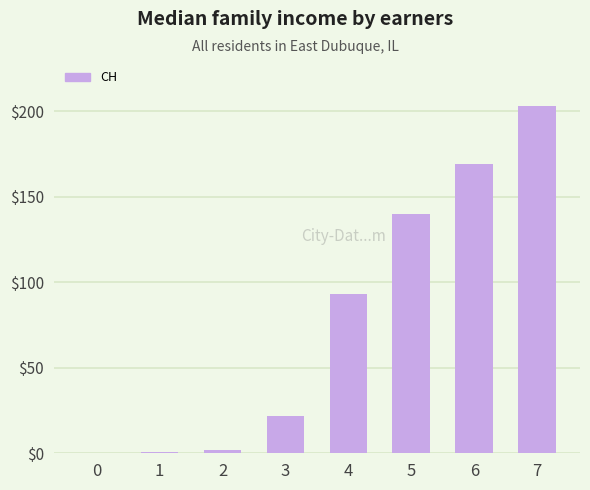

Are the bars grouped side by side (vs. stacked)?

No